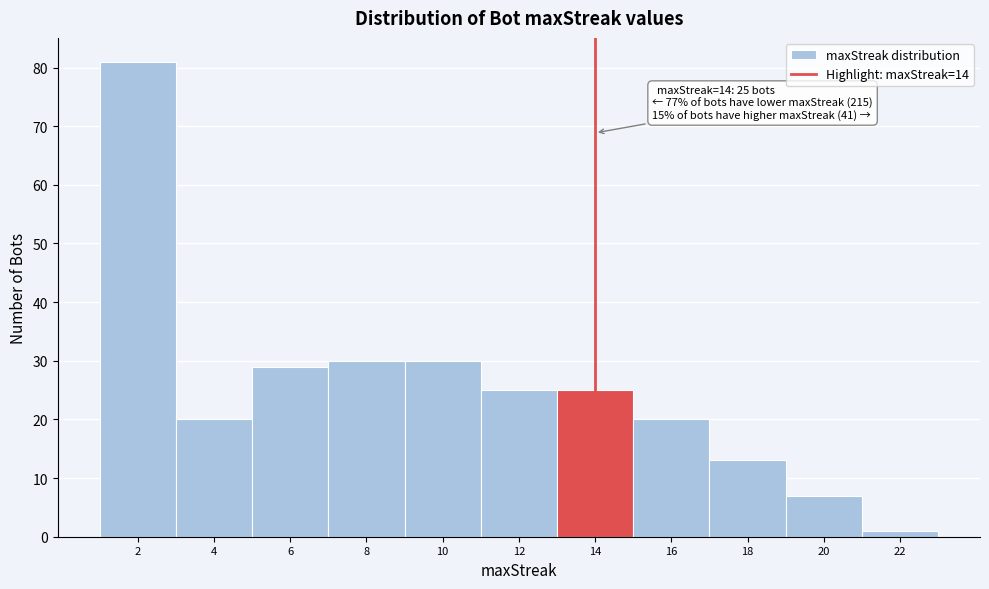

Over which range of the x-axis is the bar tallest?

1 to 3